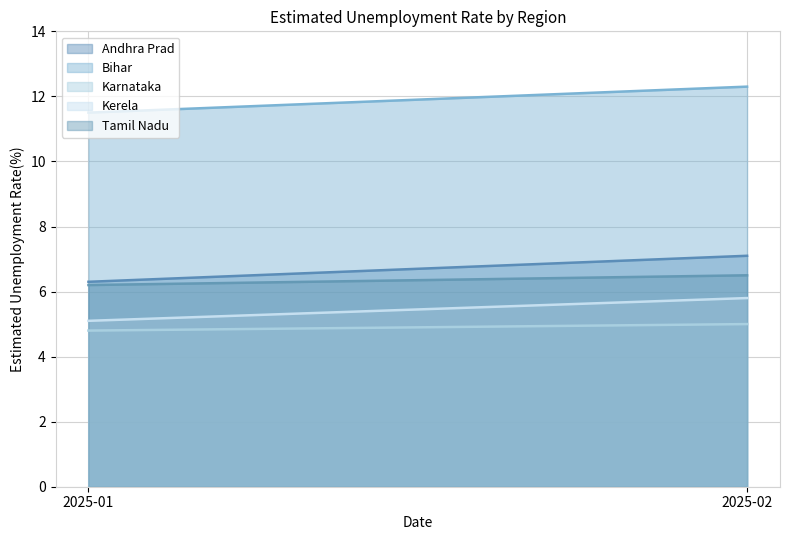

Is it true that Tamil Nadu equals 6.2 at 2025-01?

True